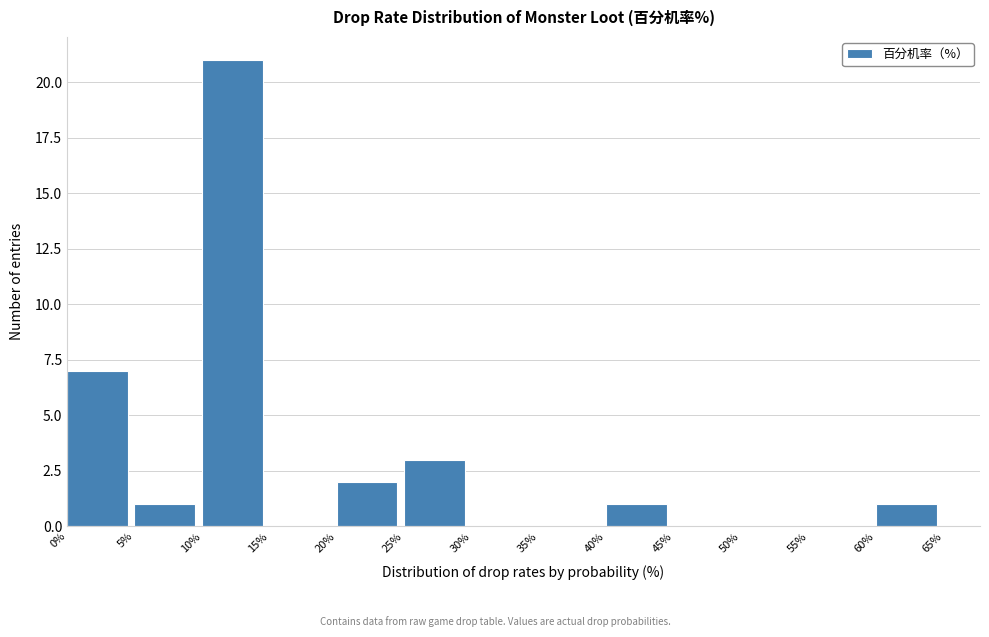

Reading left to right, list every bar in this chart as the range it spans on the x-axis followed by its height. The values are not printed on the chart, so give them approximately, as read against the axis.

0% to 5%: 7
5% to 10%: 1
10% to 15%: 21
15% to 20%: 0
20% to 25%: 2
25% to 30%: 3
30% to 35%: 0
35% to 40%: 0
40% to 45%: 1
45% to 50%: 0
50% to 55%: 0
55% to 60%: 0
60% to 65%: 1